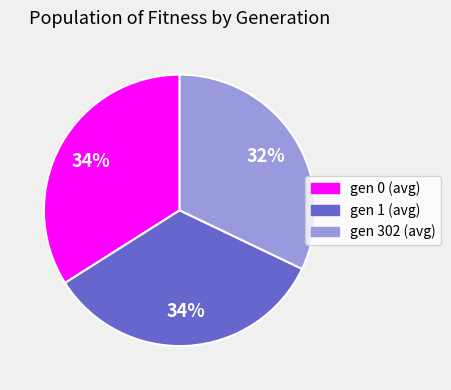

True or false: gen 0 (avg) accounts for 34% of the total.

True